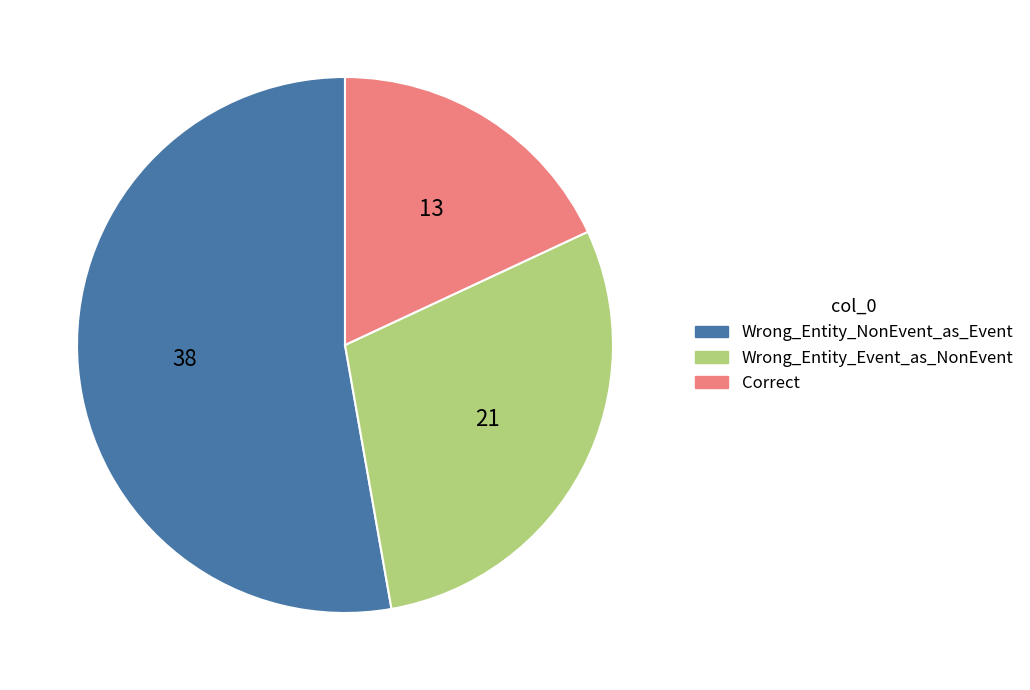

How many slices are in this pie chart?

3